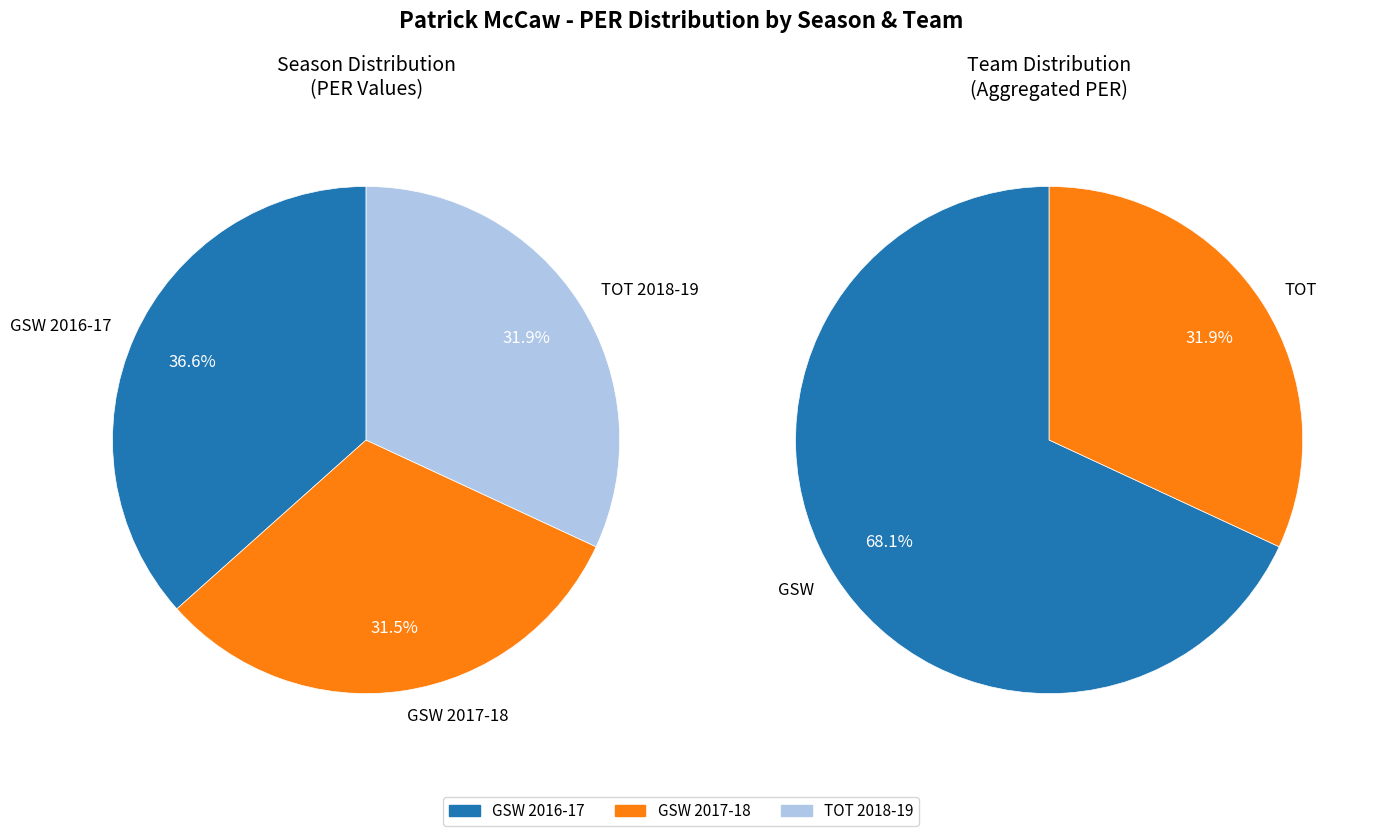

To the nearest percent, what is the average slice percentage?

33%